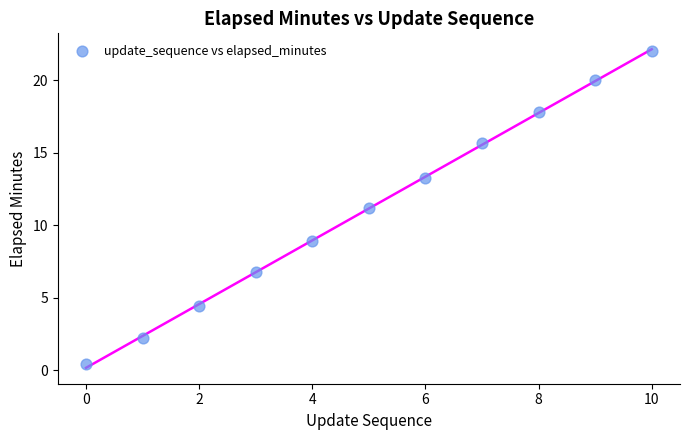

What is the average Y value?

11.2